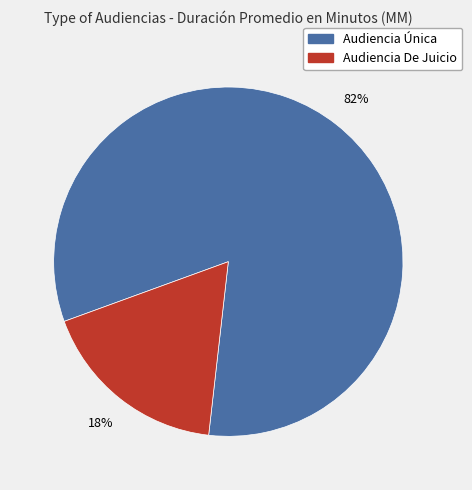

What is the smallest slice in the pie chart?

Audiencia De Juicio